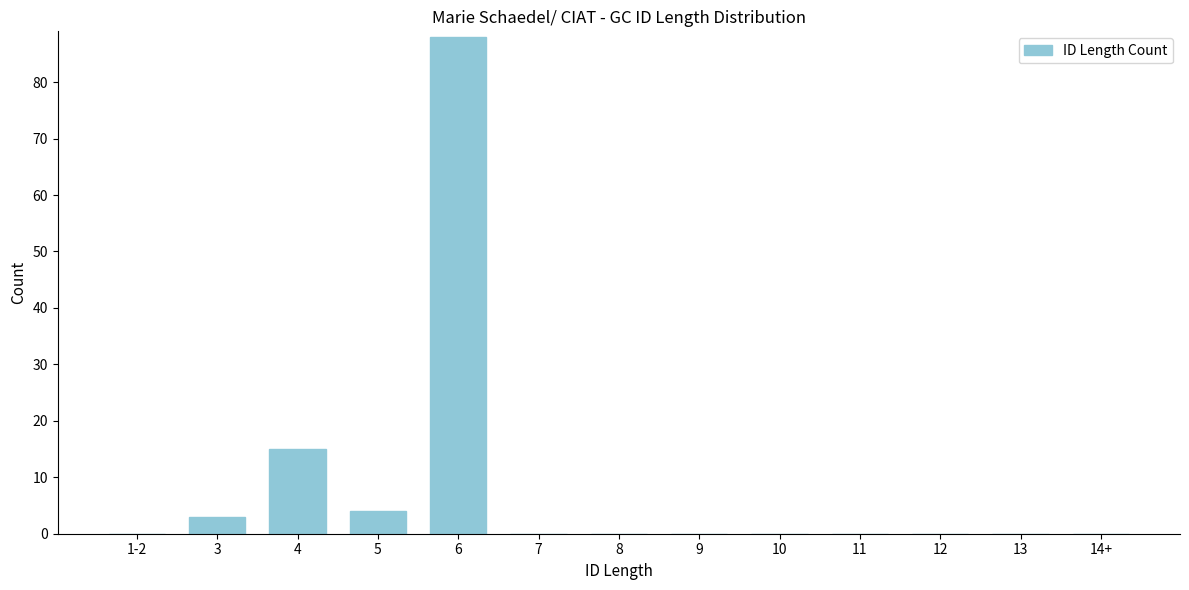

Reading left to right, transcribe all the data shown in this chart.

1-2=0	3=3	4=15	5=4	6=88	7=0	8=0	9=0	10=0	11=0	12=0	13=0	14+=0